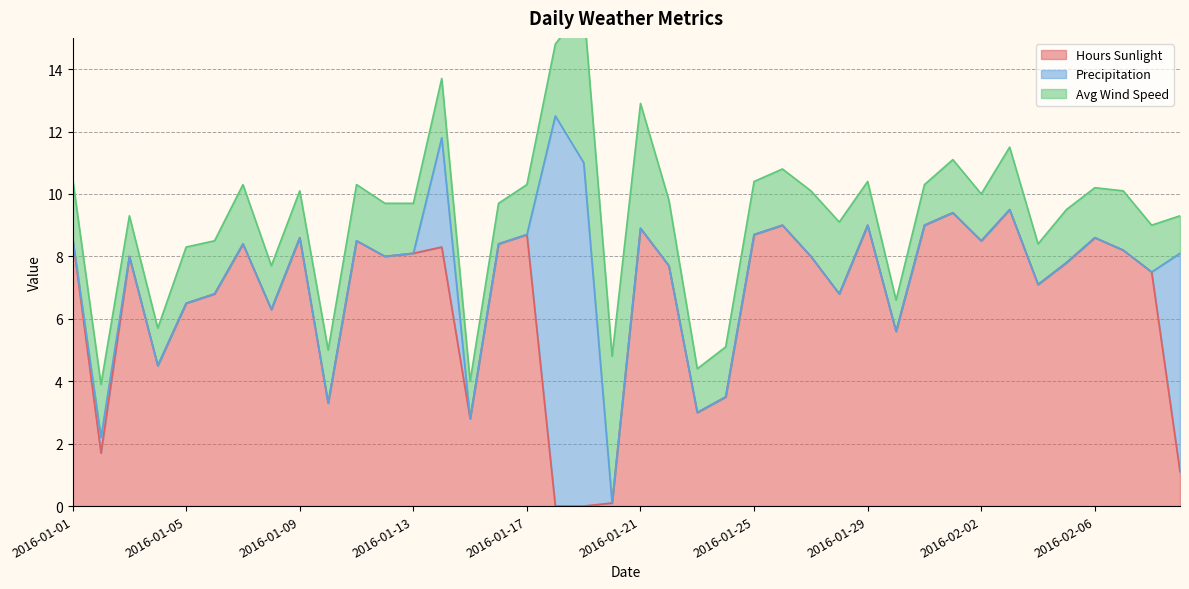

Which category has the lowest value across all series?

2016-01-18